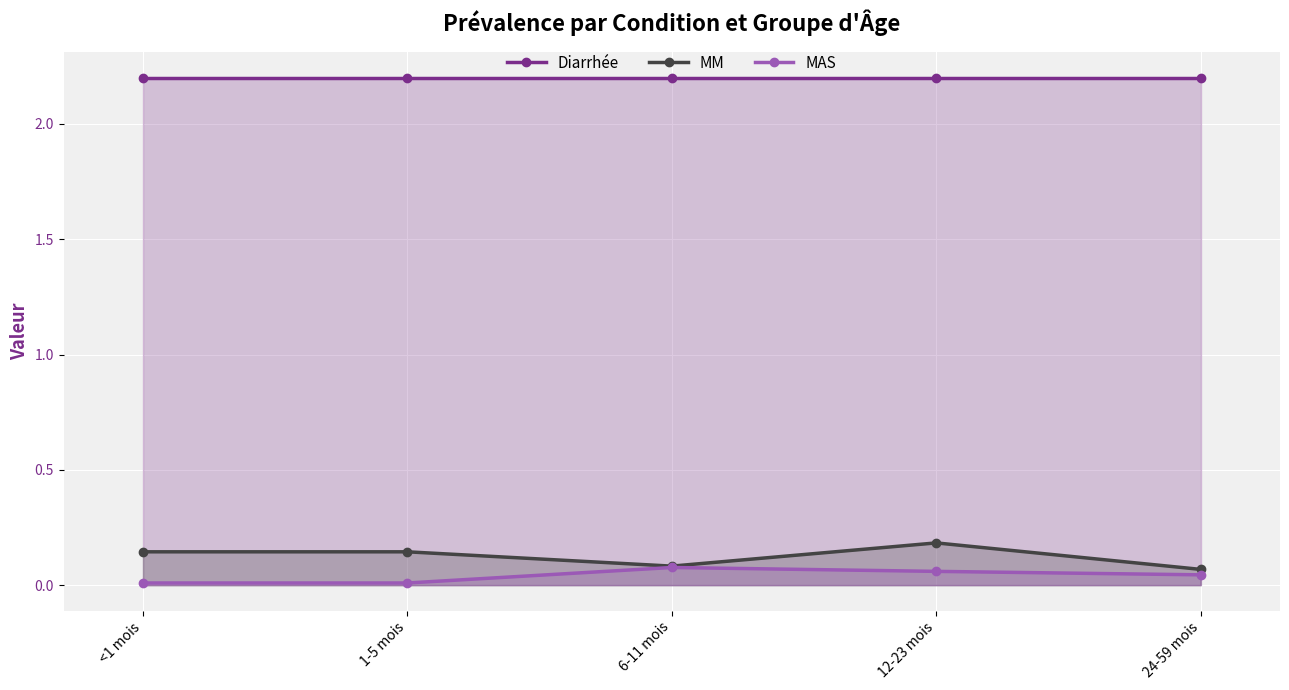

What is the difference between the highest and lowest values at 12-23 mois?

2.1